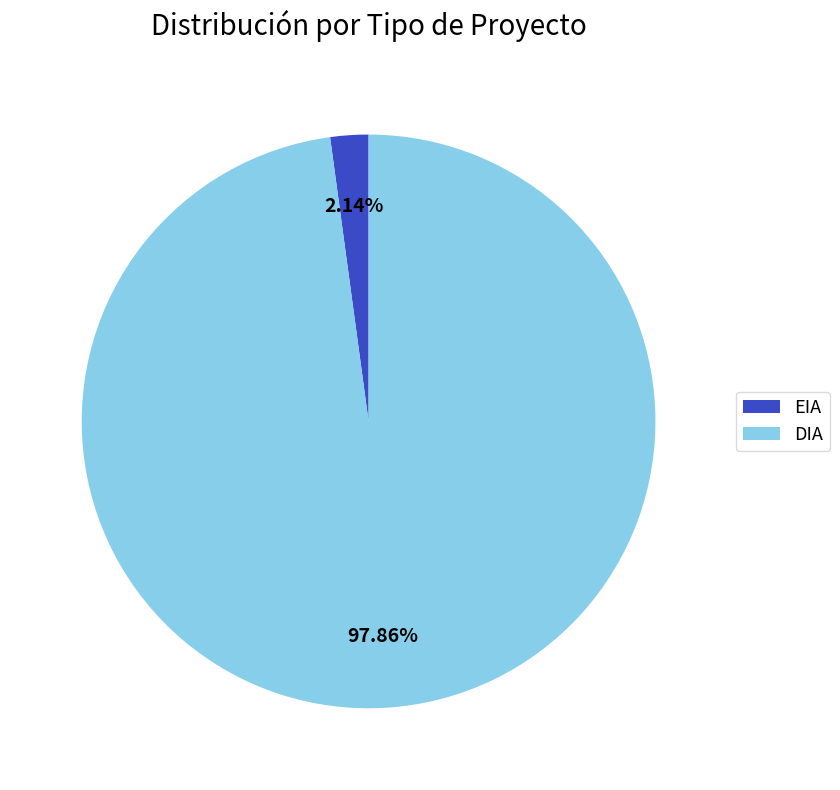

To the nearest percent, what is the difference between the largest and smallest slice percentages?

96%